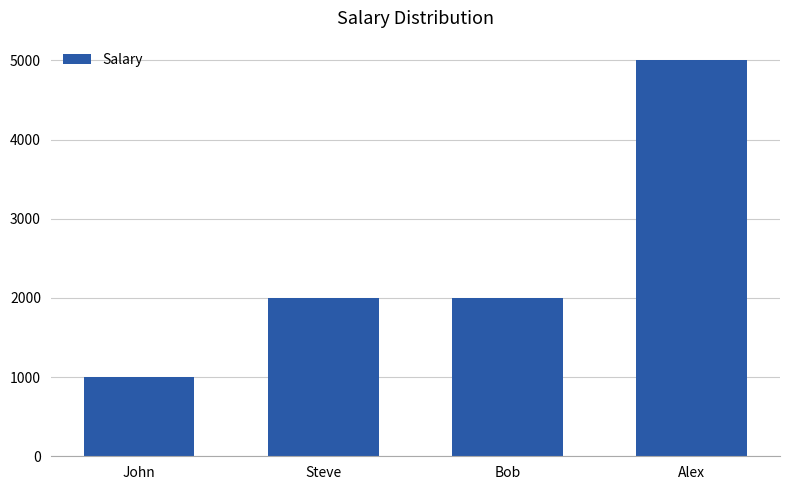

Reading right to left, list all the values displayed in this chart.

Alex=5000	Bob=2000	Steve=2000	John=1000